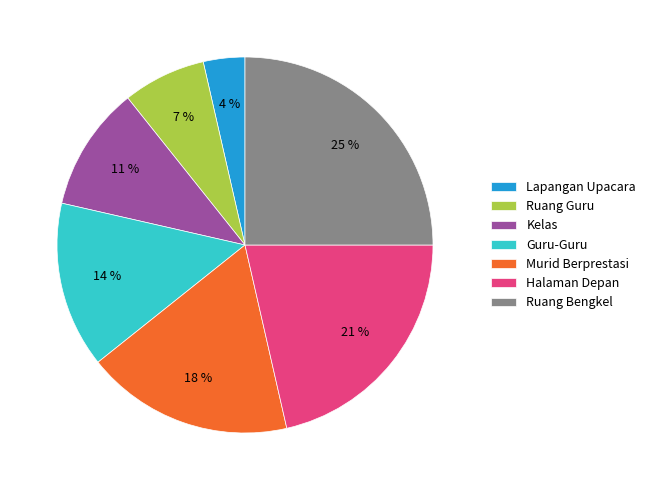

Does Kelas account for over 50% of the chart?

No